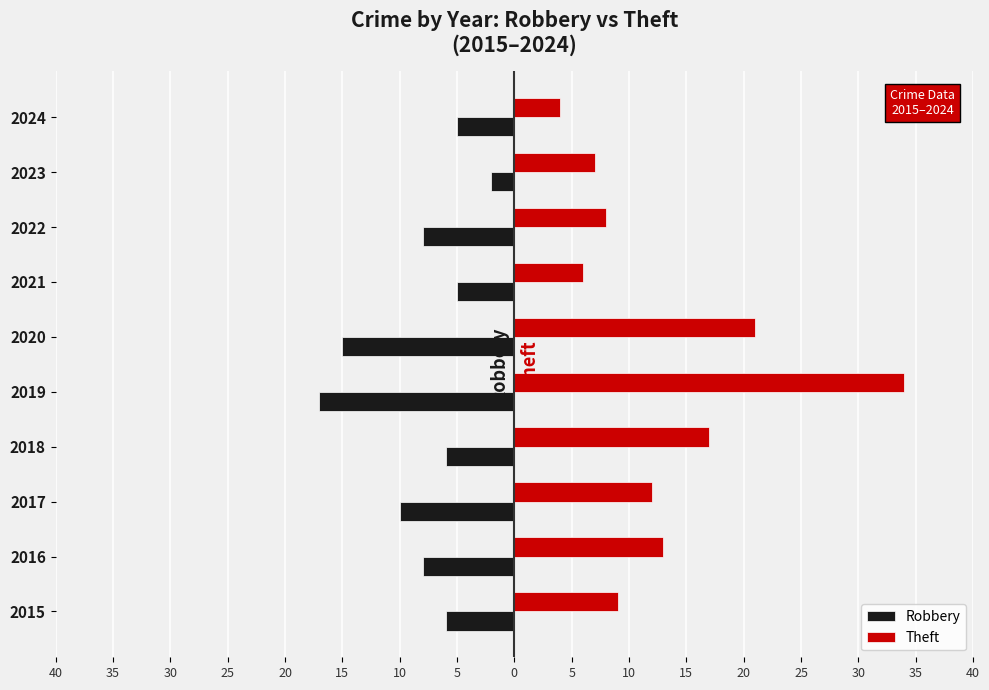

What are all the series names shown in the legend?

Robbery, Theft